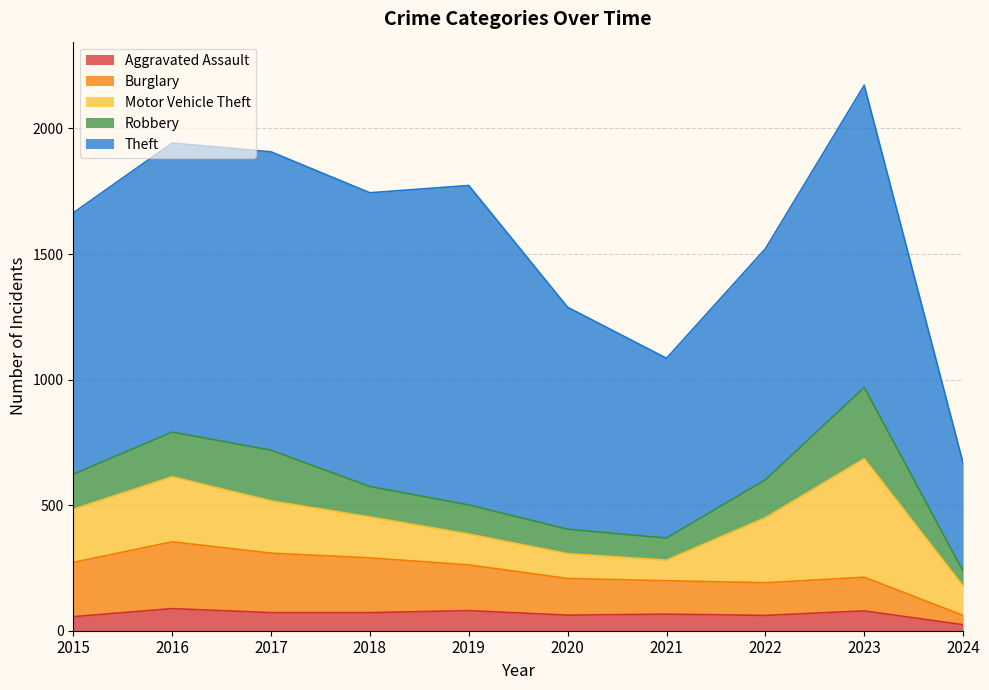

How many series are shown in this chart?

5